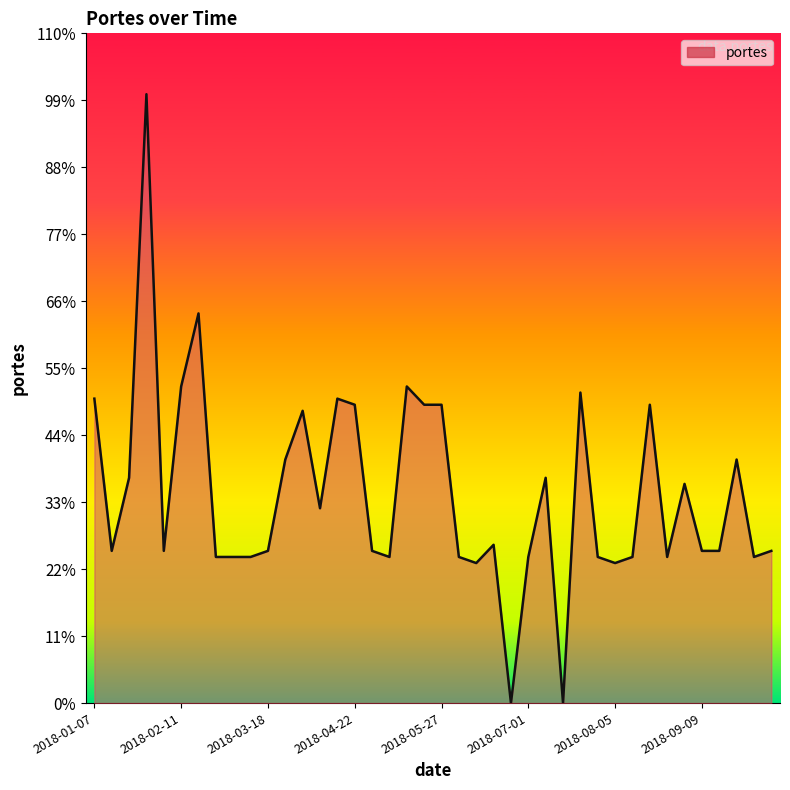

What is the difference between the maximum and minimum values?

100